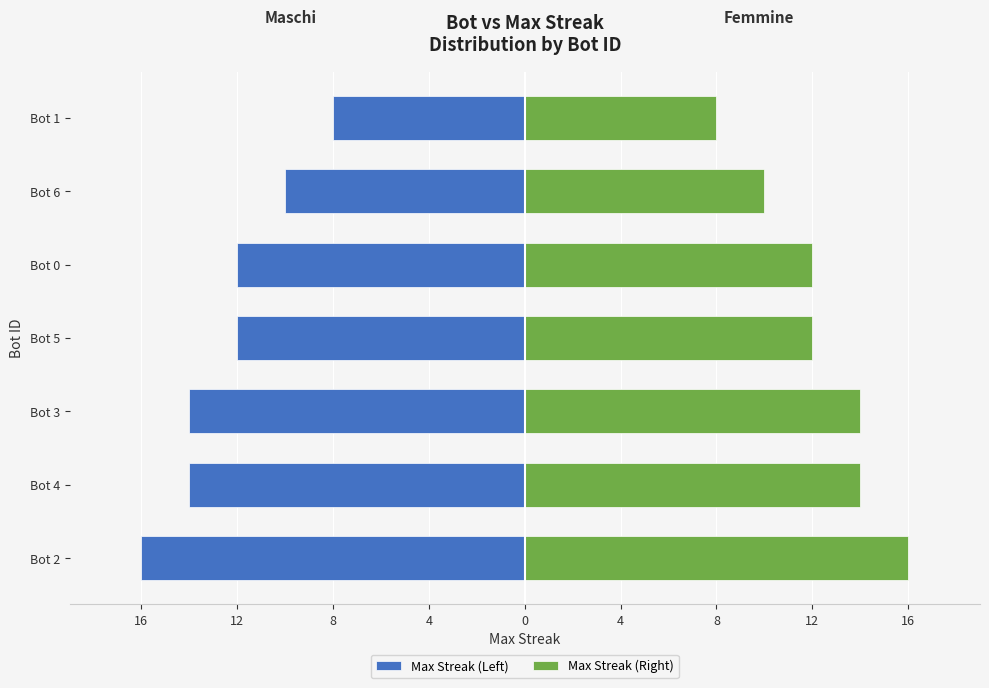

What is the sum of all Max Streak (Right) values?

86